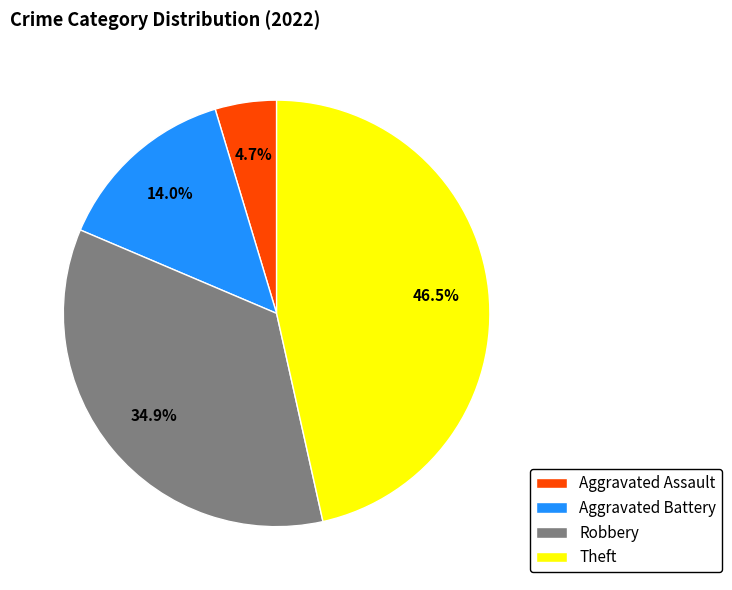

Is there any slice that represents more than half of the pie?

No